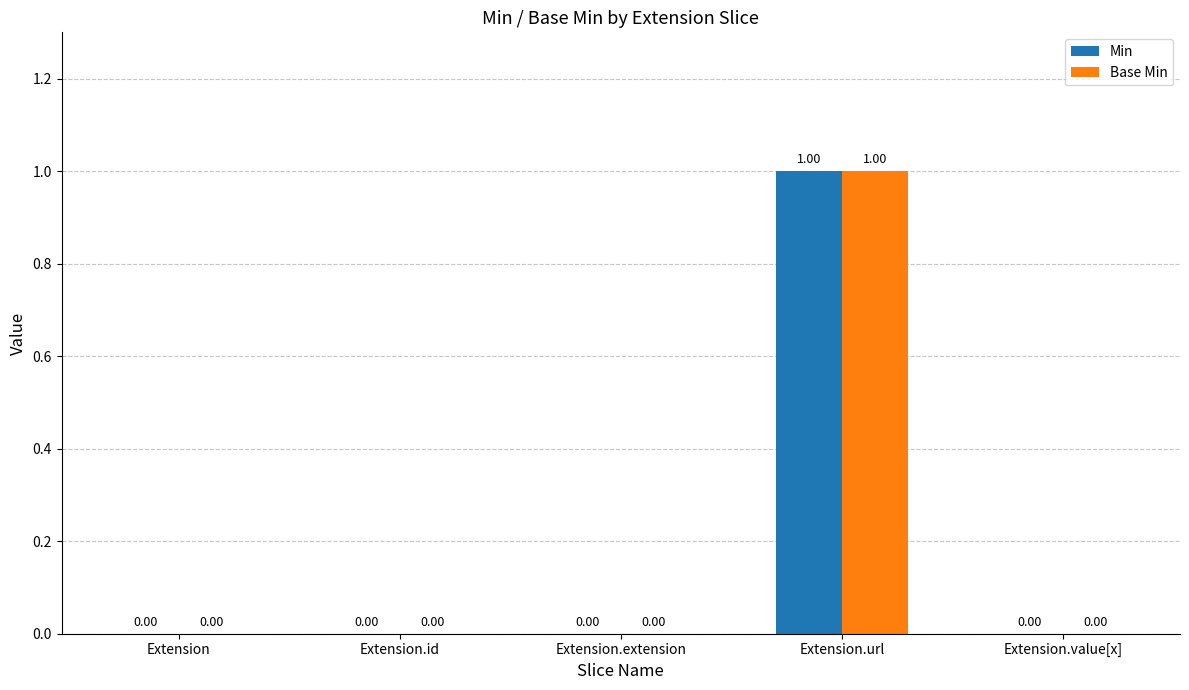

Which label corresponds to the largest value in the chart?

Extension.url